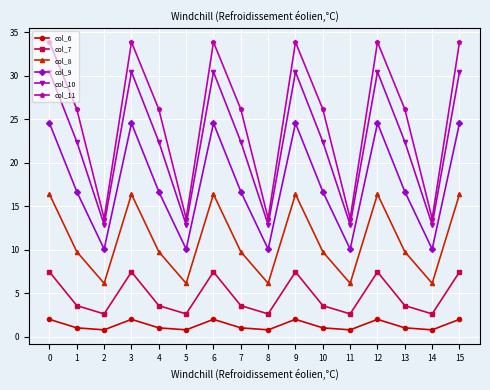

How many lines are shown in the chart?

6